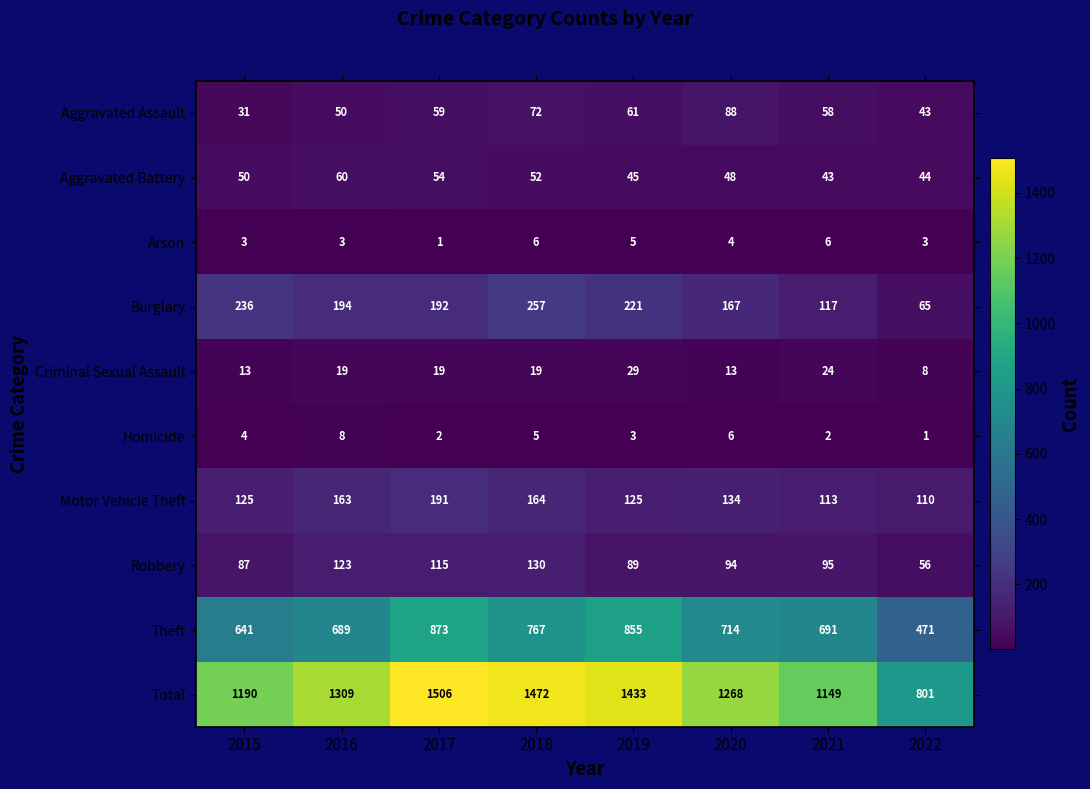

At which label is Total closest to 1153?

2021